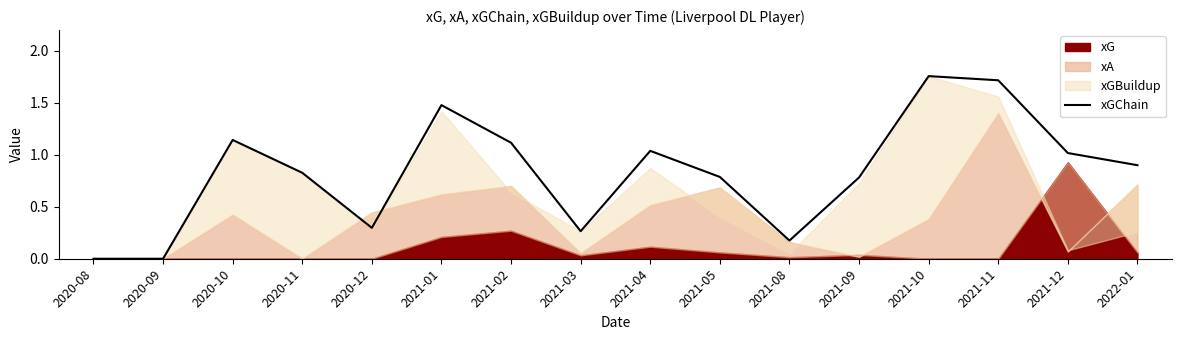

At which category does the data reach its first local valley?

2020-12